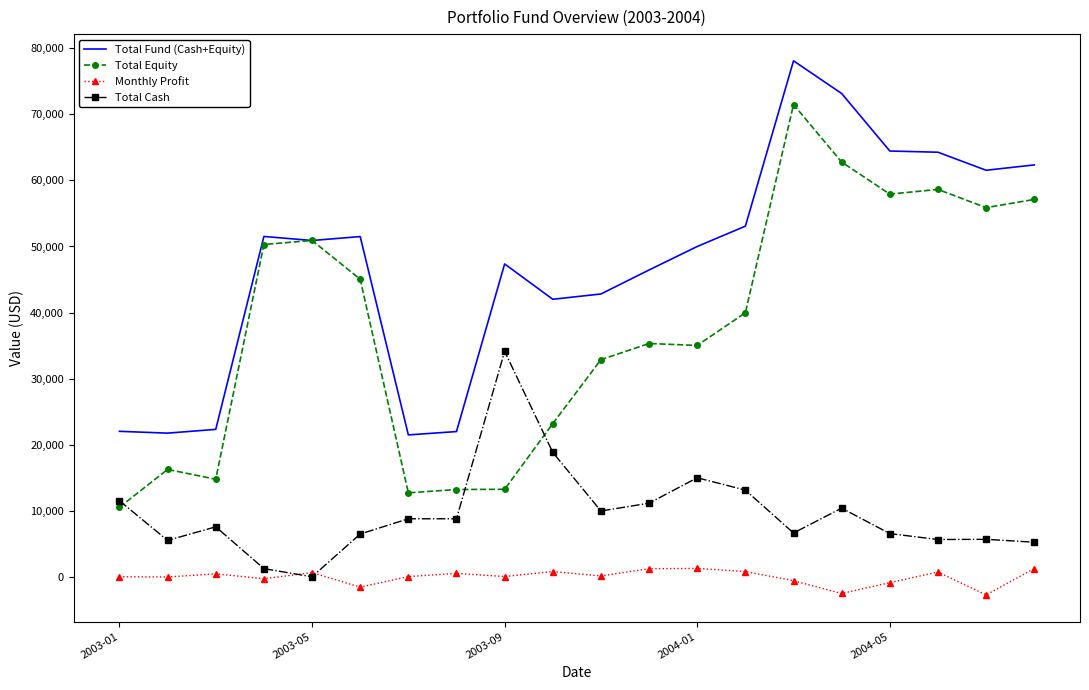

What is the smallest value displayed?

-2757.0